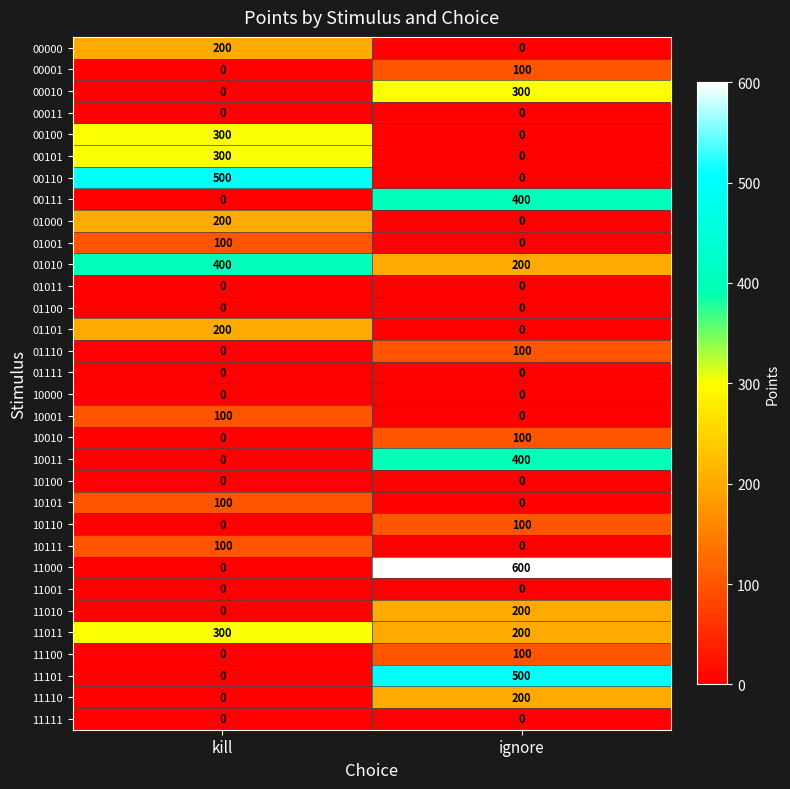

At how many categories does at least one series exceed 82?

2